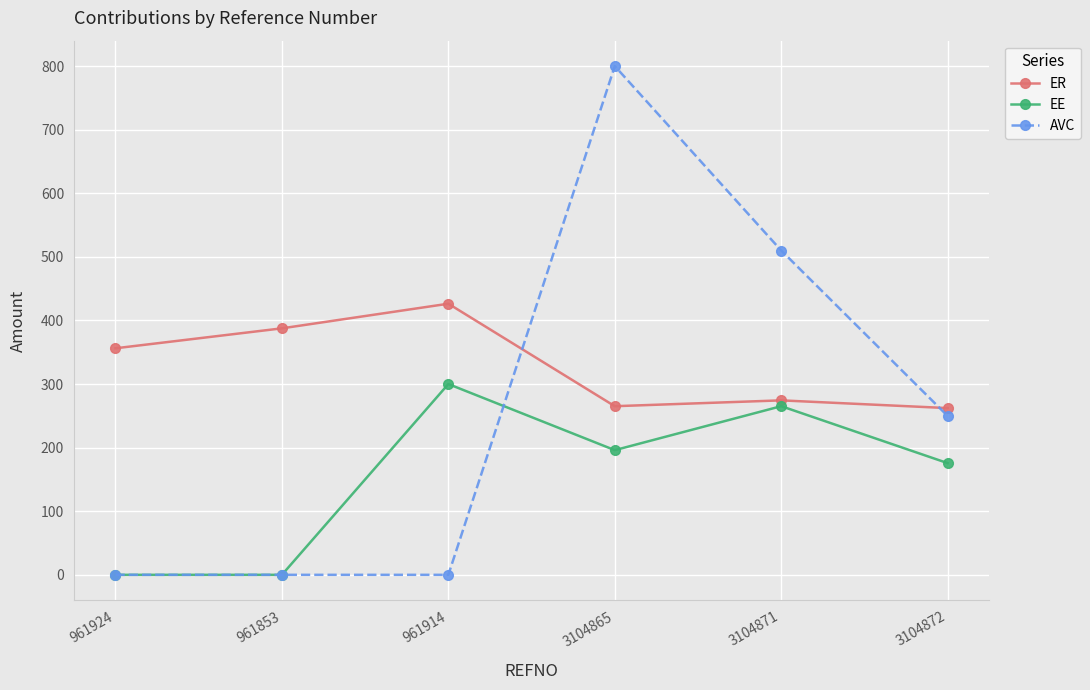

What is the maximum value for ER?

426.3